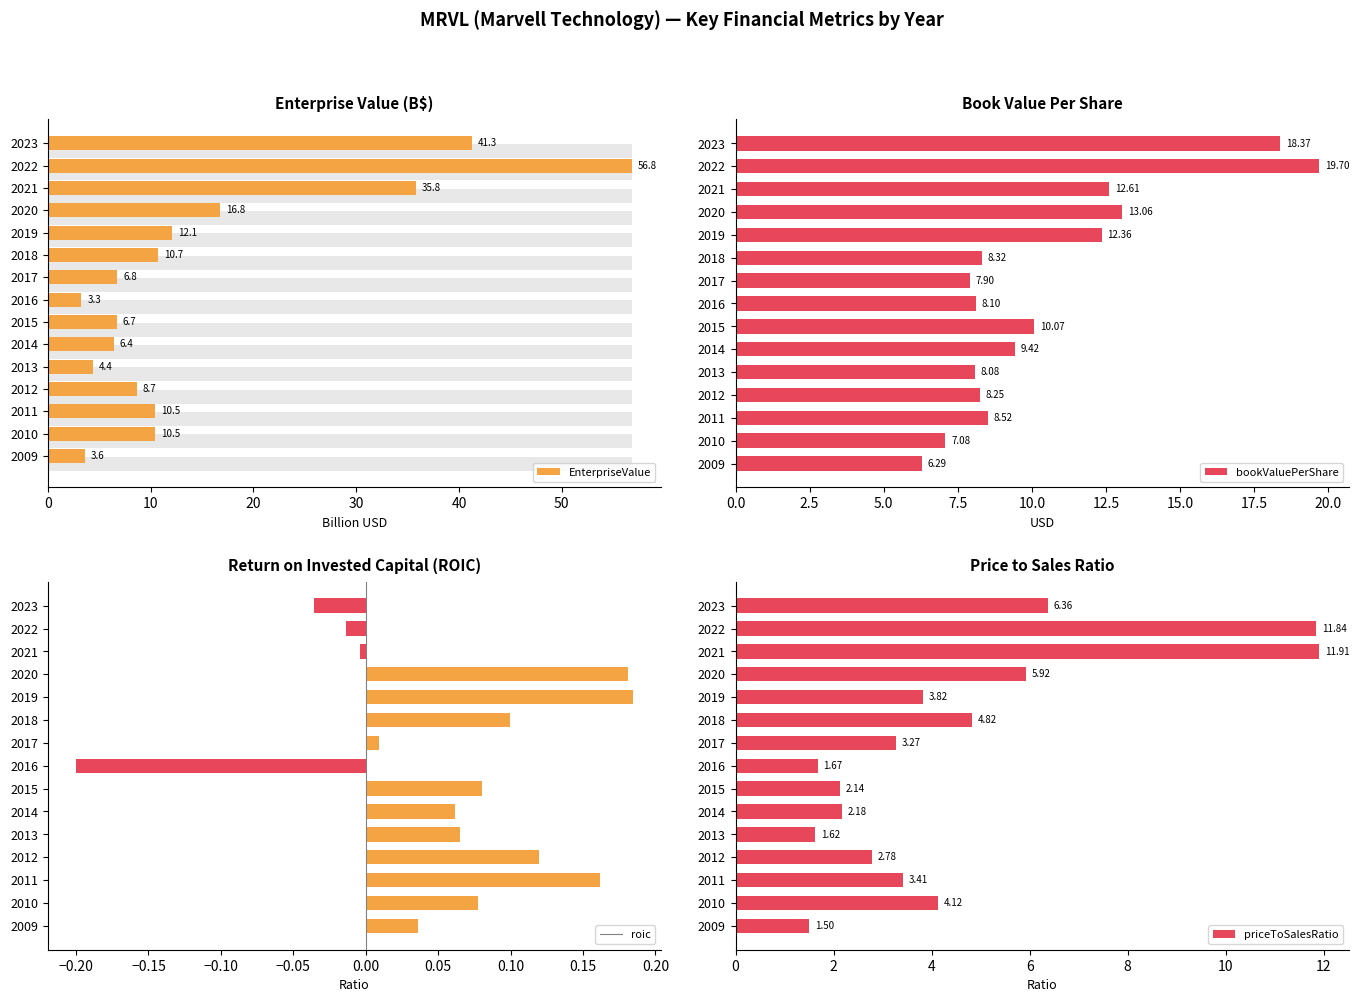

What is the total value across all series at 2011?

22.4